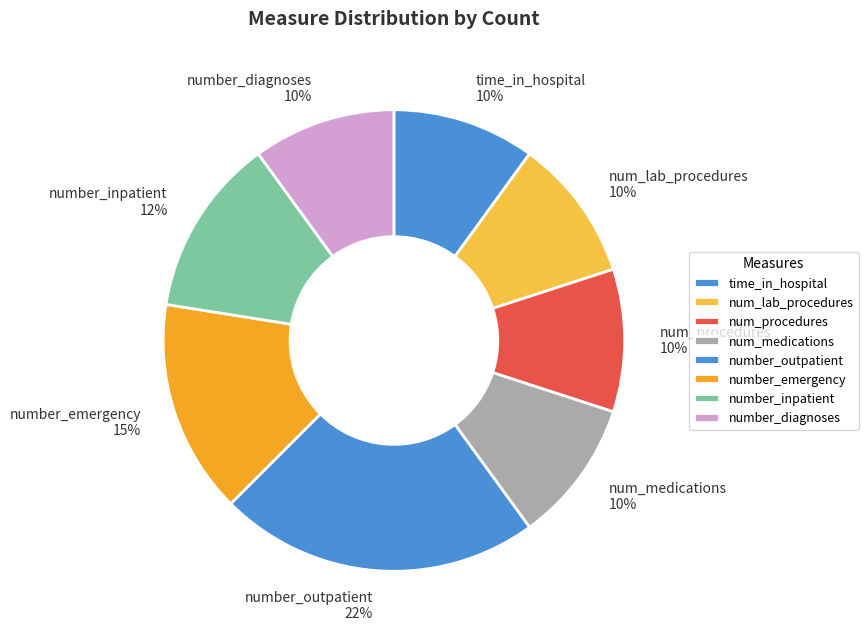

To the nearest percent, what percentage of the pie is num_lab_procedures?

10%